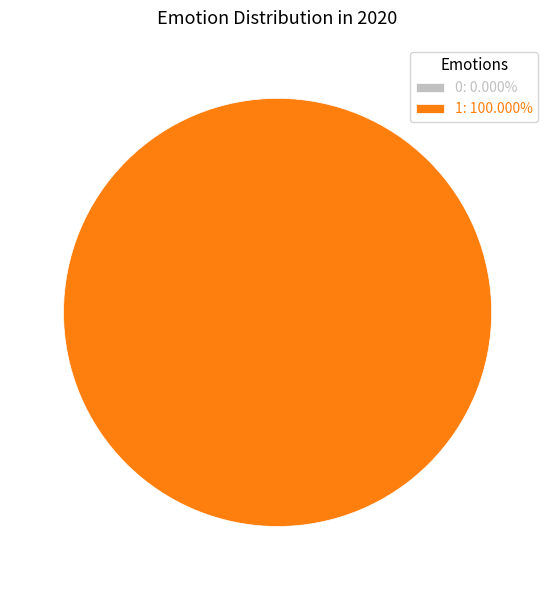

To the nearest percent, what is the difference between the 1 and 0 slice percentages?

100%